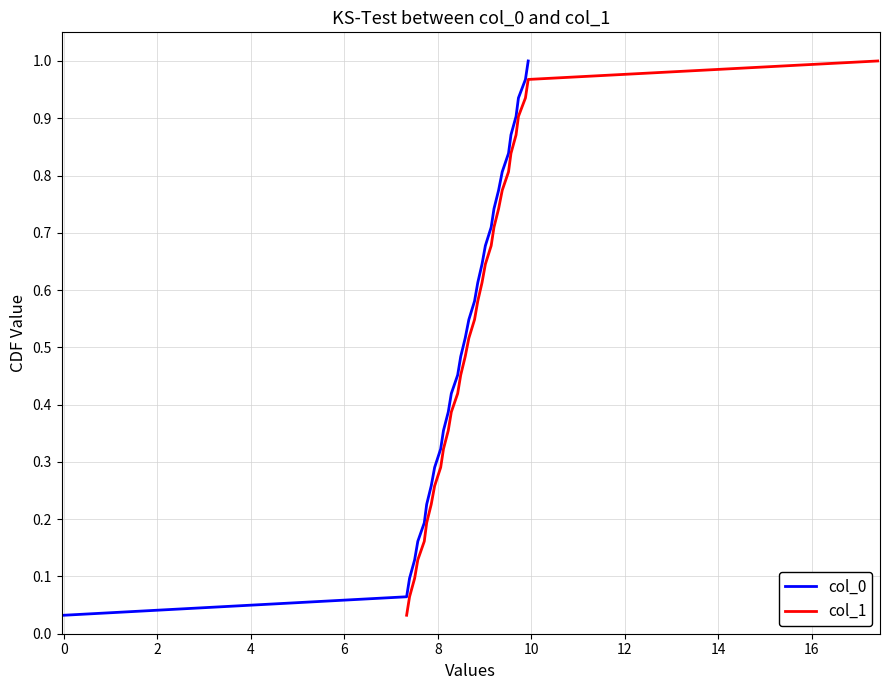

The col_0 series shows 0.1 at 8. True or false?

False